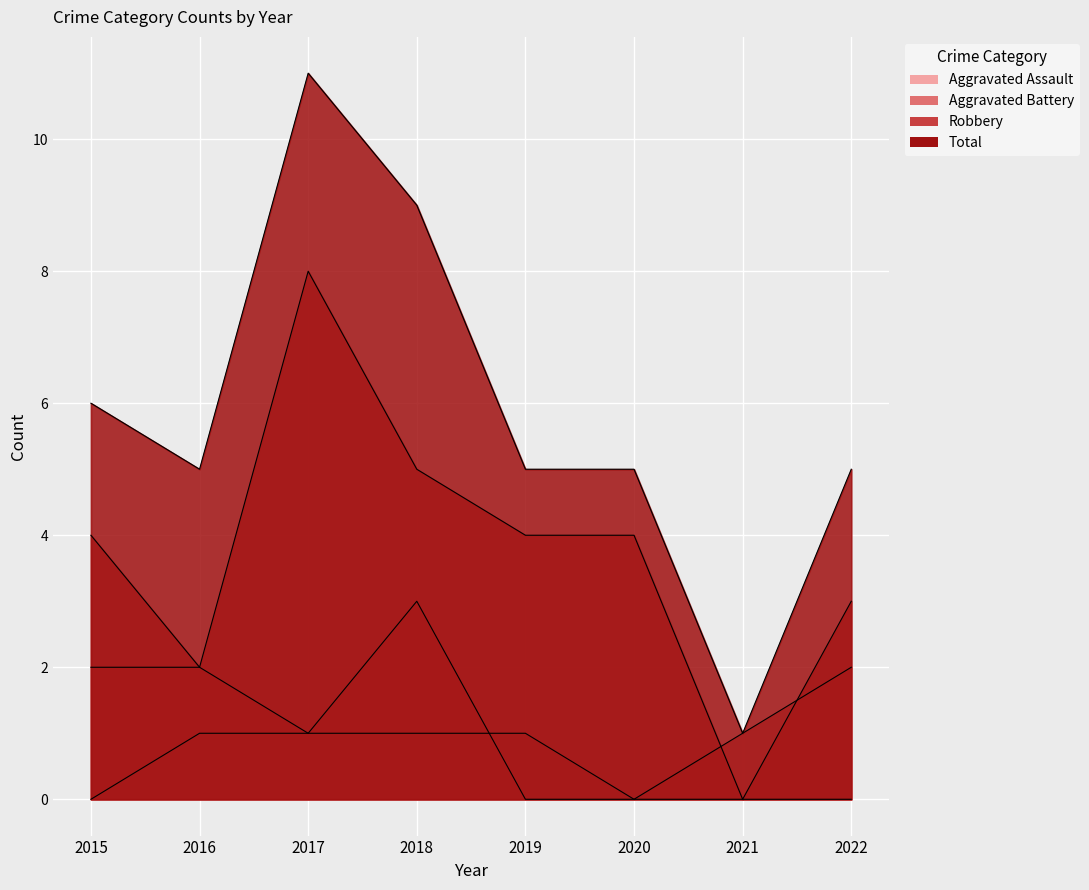

Count the number of categories in the chart.

8